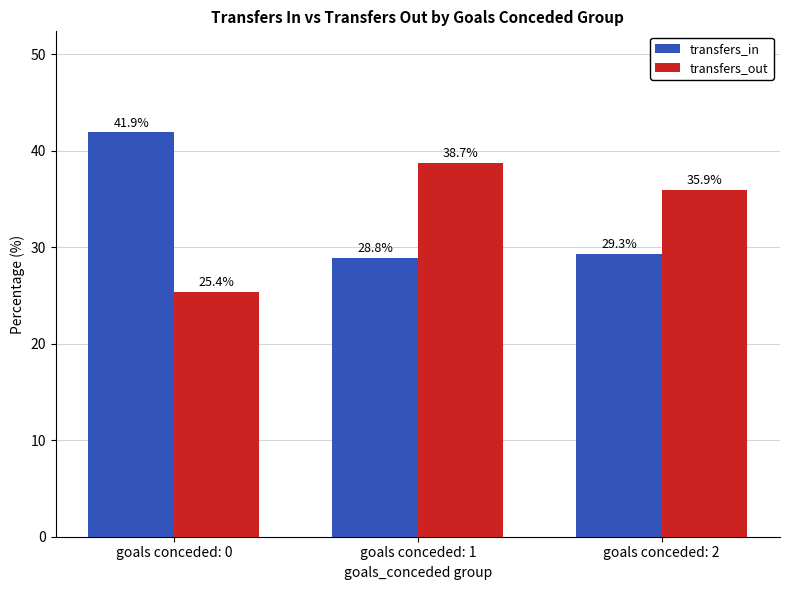

What is the value of the transfers_in bar at the 1st from the left?

41.9